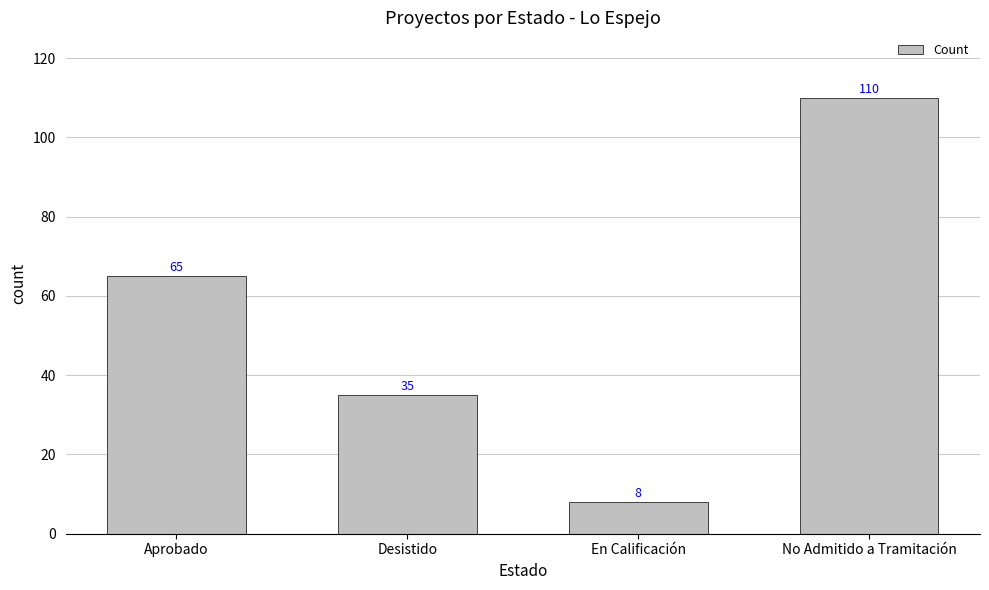

Reading right to left, list all the values displayed in this chart.

110	8	35	65